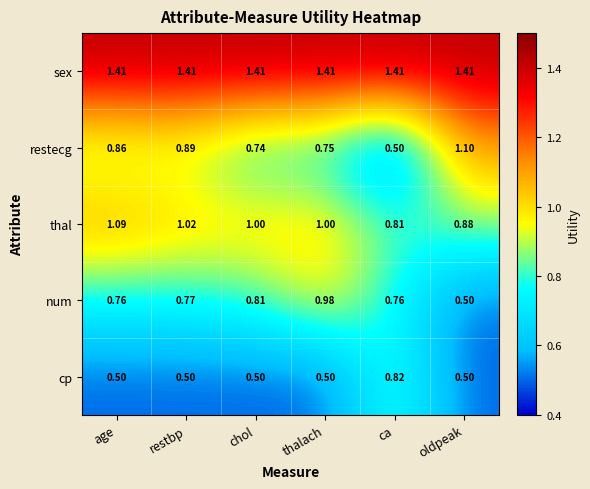

At ca, list the series in order from smallest to largest.

restecg, num, thal, cp, sex